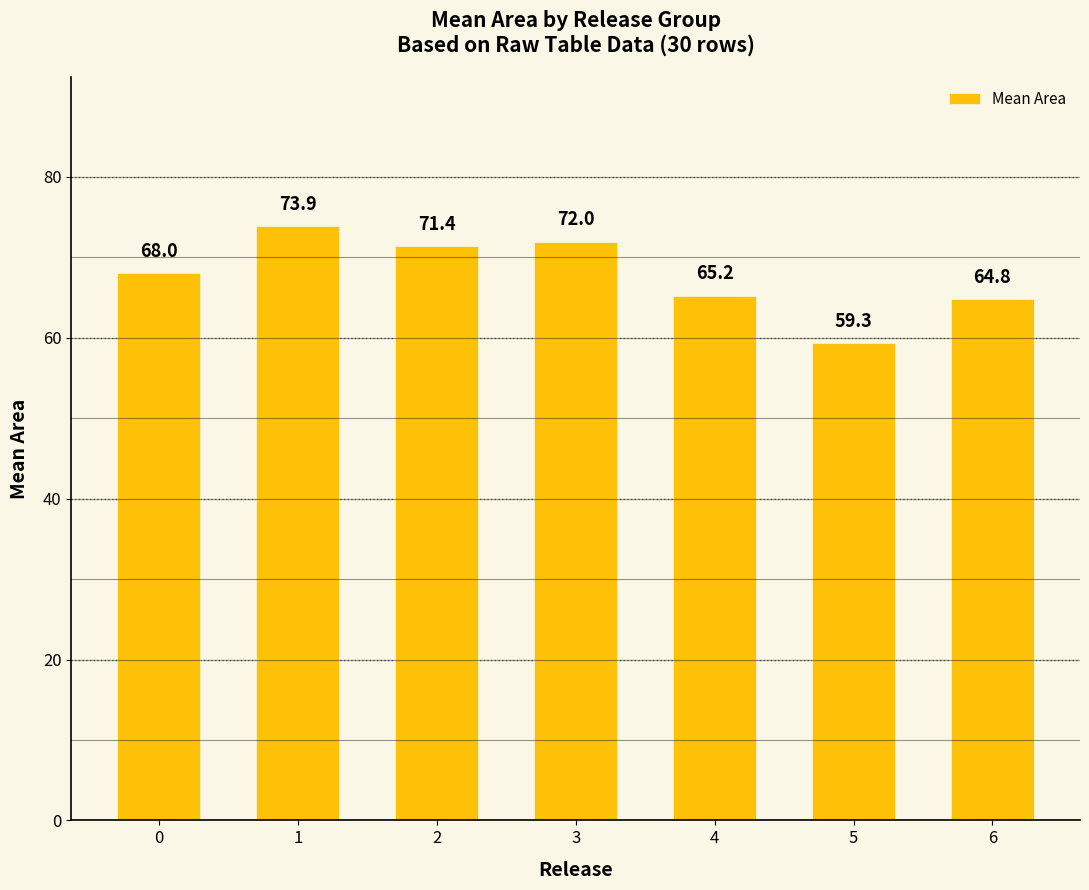

Rank the categories by value from lowest to highest.

5, 6, 4, 0, 2, 3, 1